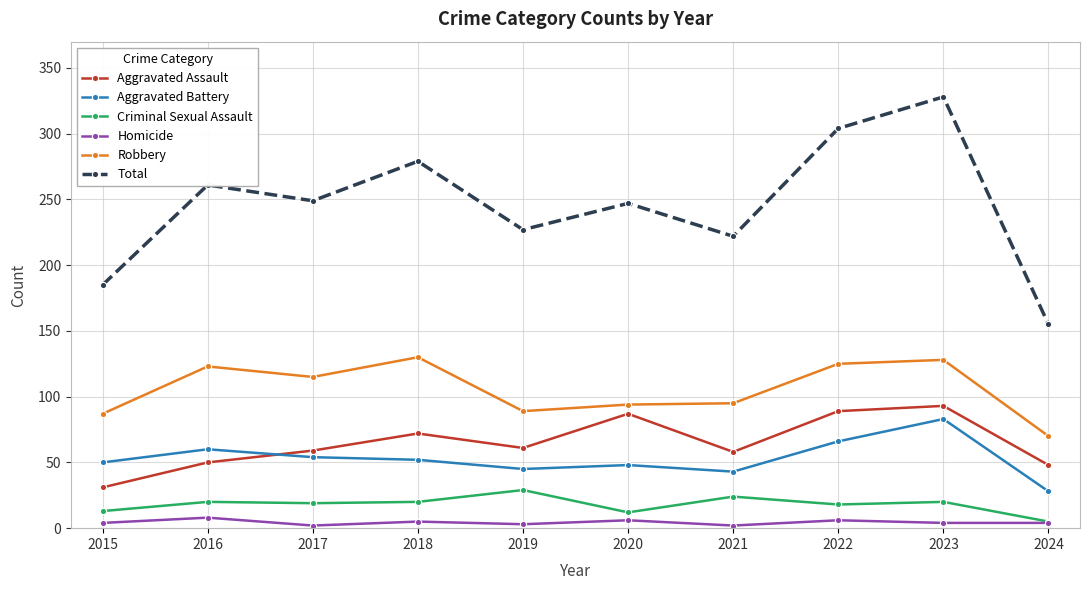

What is the average value of the Criminal Sexual Assault series?

18